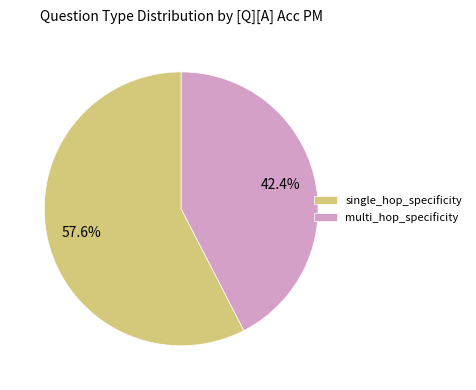

Rank the categories by value from lowest to highest.

multi_hop_specificity, single_hop_specificity